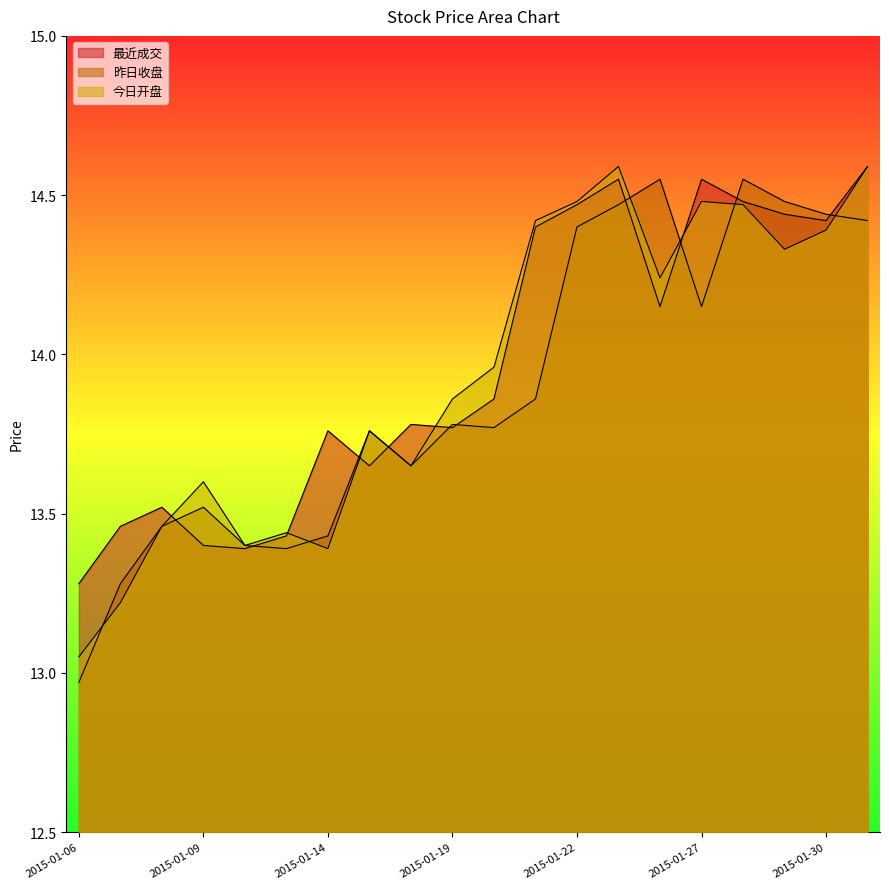

Is it true that 今日开盘 equals 14.3 at 2015-01-29?

True